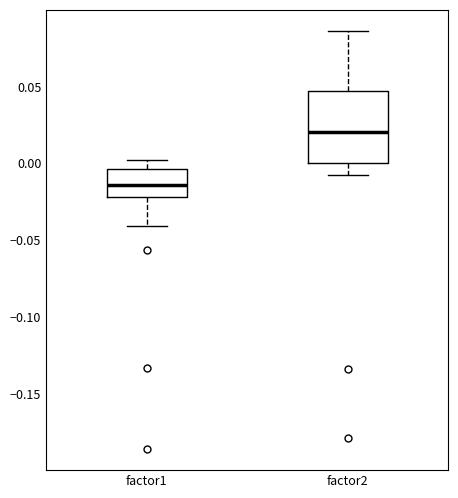

Reading left to right, transcribe this box plot: for each box, give where its median line is, the range the box spans, and where its two whiskers end, as read against the y-axis. The values are not printed on the chart, so give them approximately, as read against the axis.

factor1: median -0.015, box -0.020 to -0.005, whiskers -0.040 to 0.000
factor2: median 0.020, box 0.000 to 0.045, whiskers -0.010 to 0.085